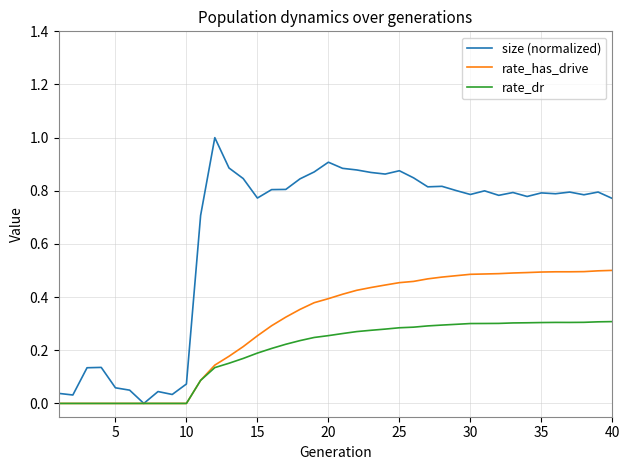

Rank the series by their average value, from lowest to highest.

rate_dr, rate_has_drive, size (normalized)